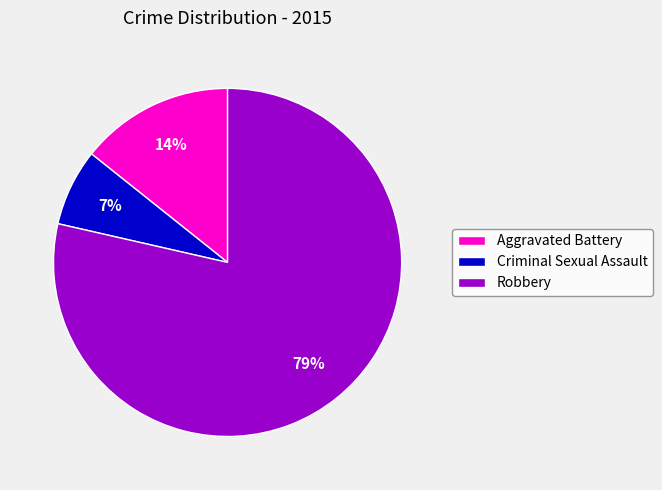

What is the largest slice in the pie chart?

Robbery